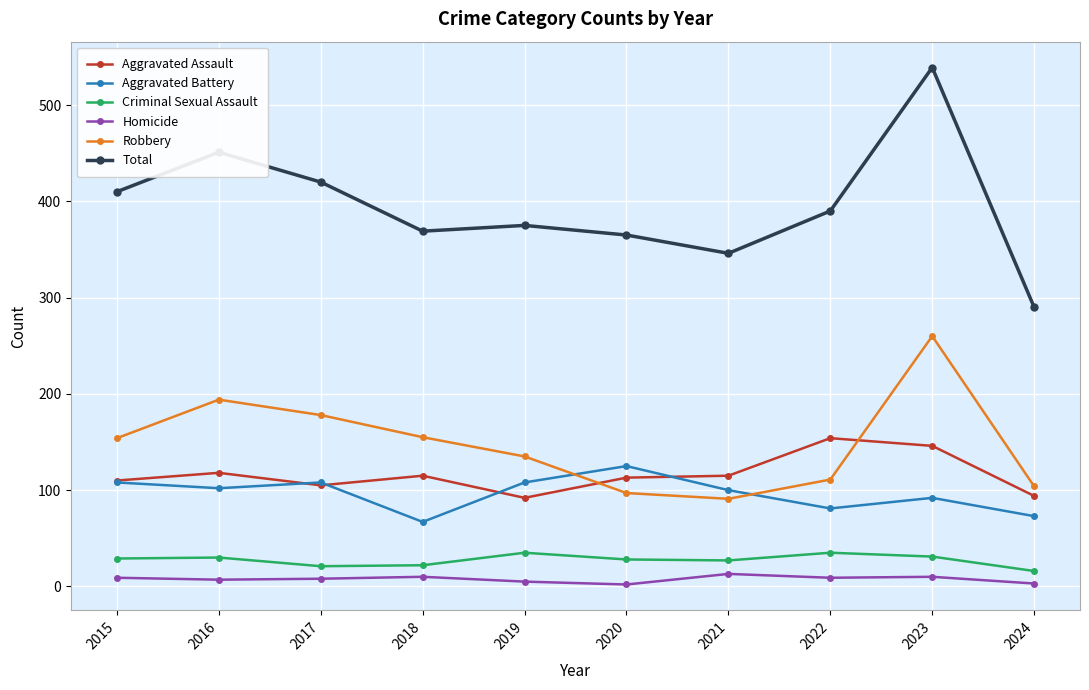

True or false: Homicide and Robbery intersect in this chart.

False